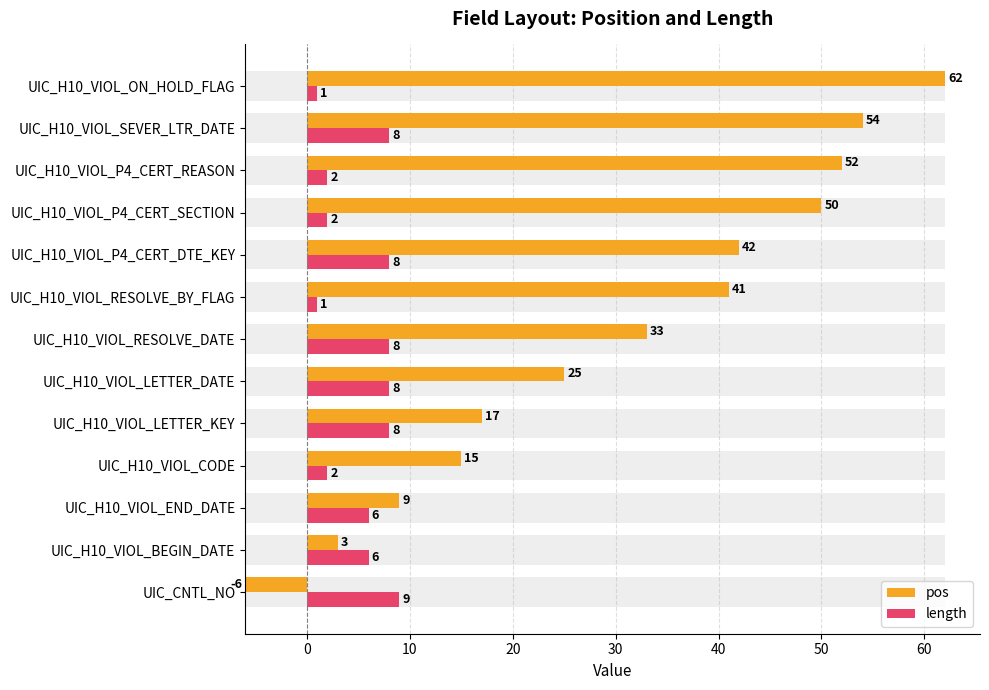

What is the smallest value displayed?

-6